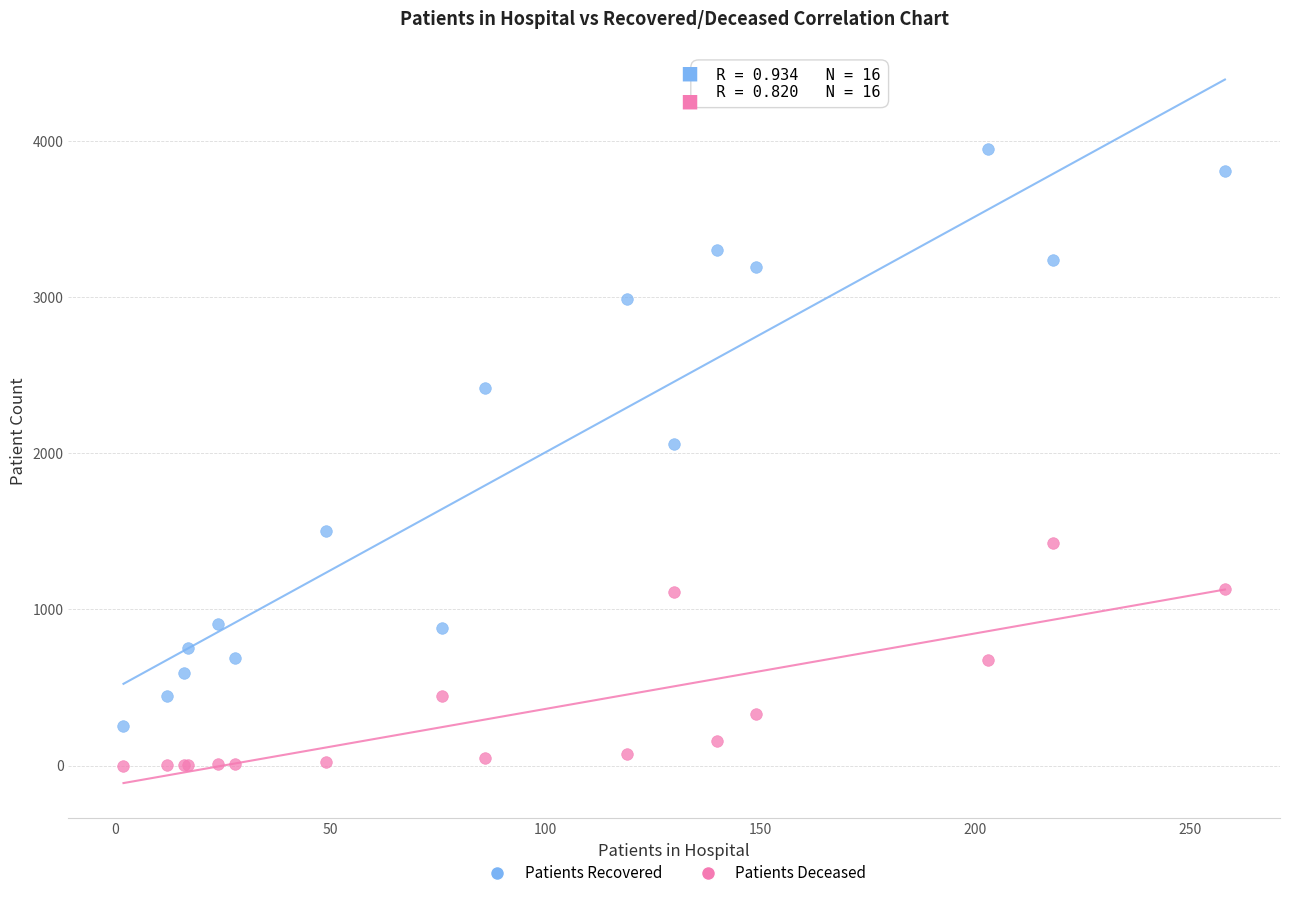

Which series reaches the minimum Y coordinate?

Patients Deceased